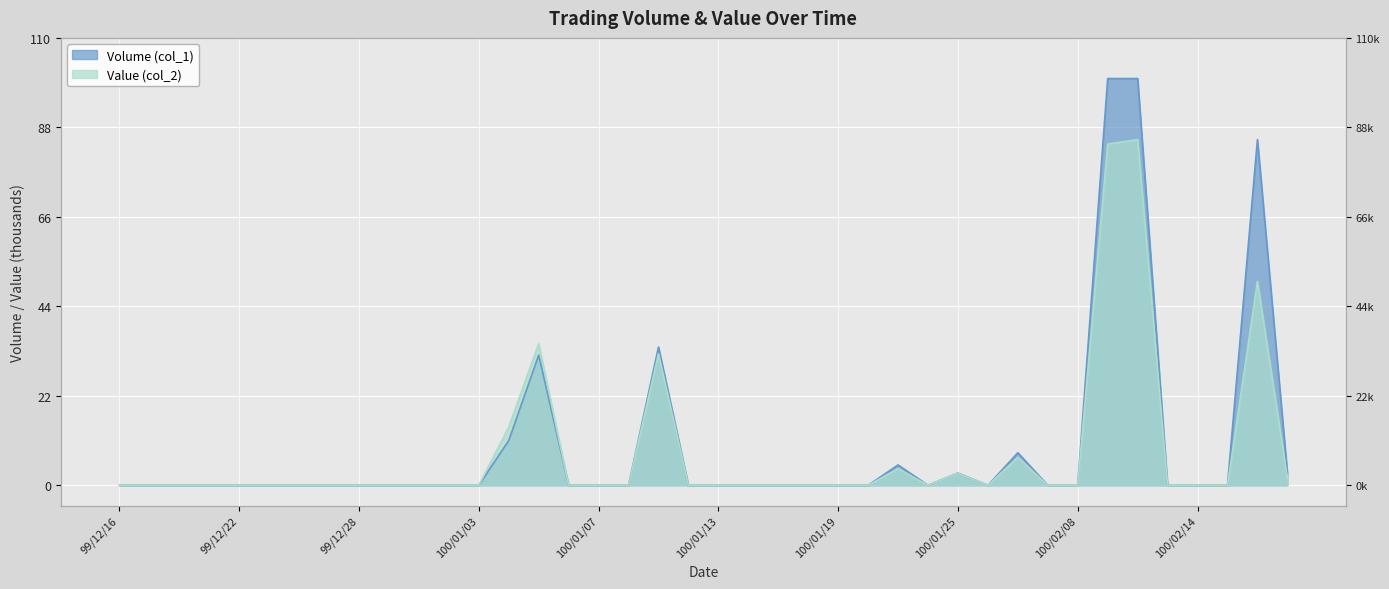

What is the total value across all series at 100/02/16?

135.2